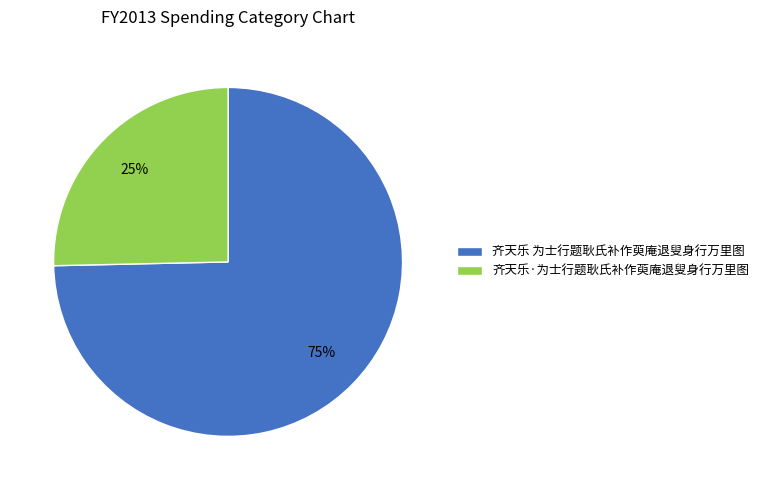

Is it true that 齐天乐·为士行题耿氏补作萸庵退叟身行万里图 is 25% of the pie?

True